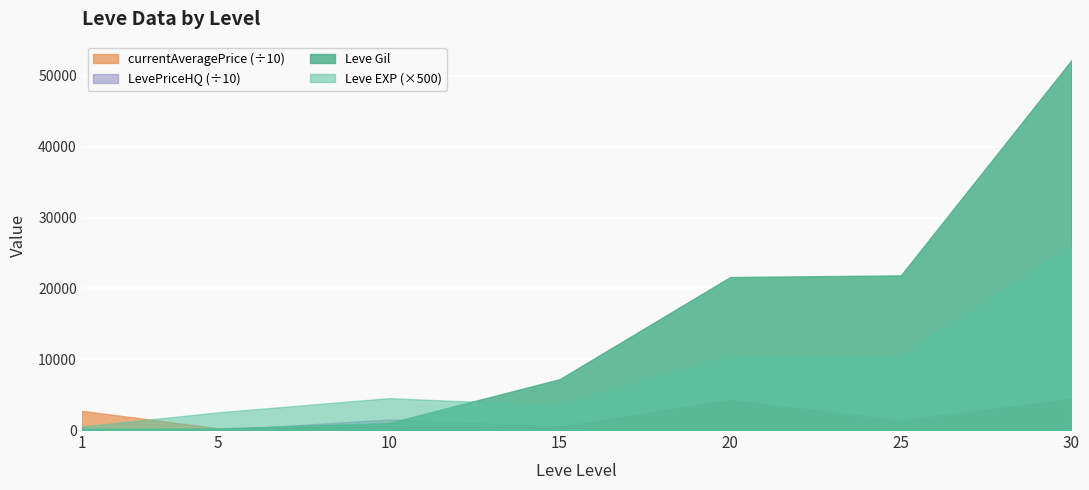

Reading right to left, transcribe all the data shown in this chart.

Leve Gil: 30=52220	25=21830	20=21600	15=7170	10=990	5=220	1=160
Leve EXP: 30=52	25=21	20=21	15=7	10=9	5=5	1=1
currentAveragePrice: 30=44000	25=9683	20=42444	15=3751	10=5265	5=2507	1=27128
LevePriceHQ: 30=44000	25=14513	20=42444	15=4999	10=15000	5=0	1=0